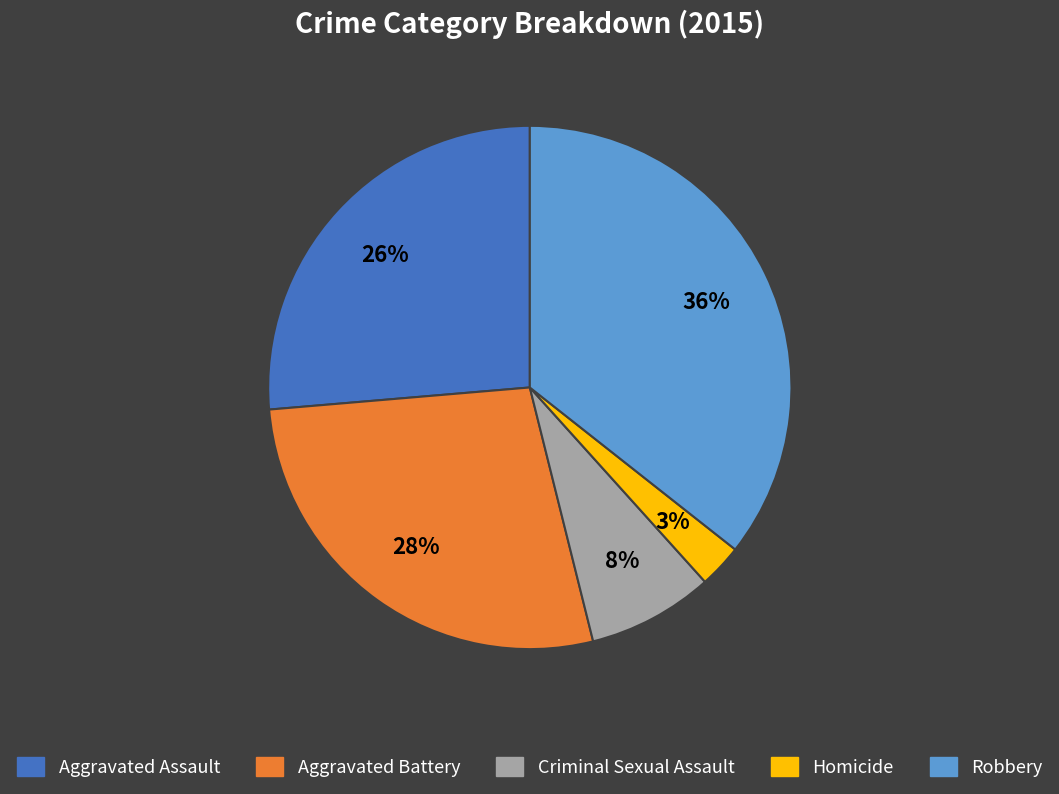

To the nearest percent, what portion does Criminal Sexual Assault represent?

8%